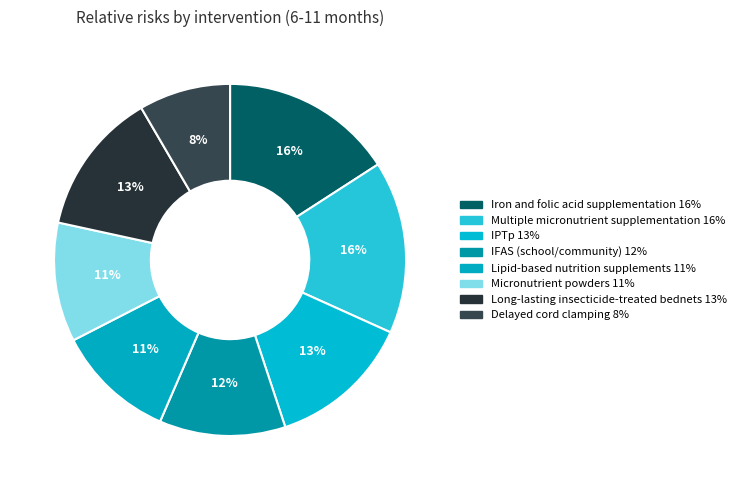

To the nearest percent, what percentage of the pie is Long-lasting insecticide-treated bednets?

13%